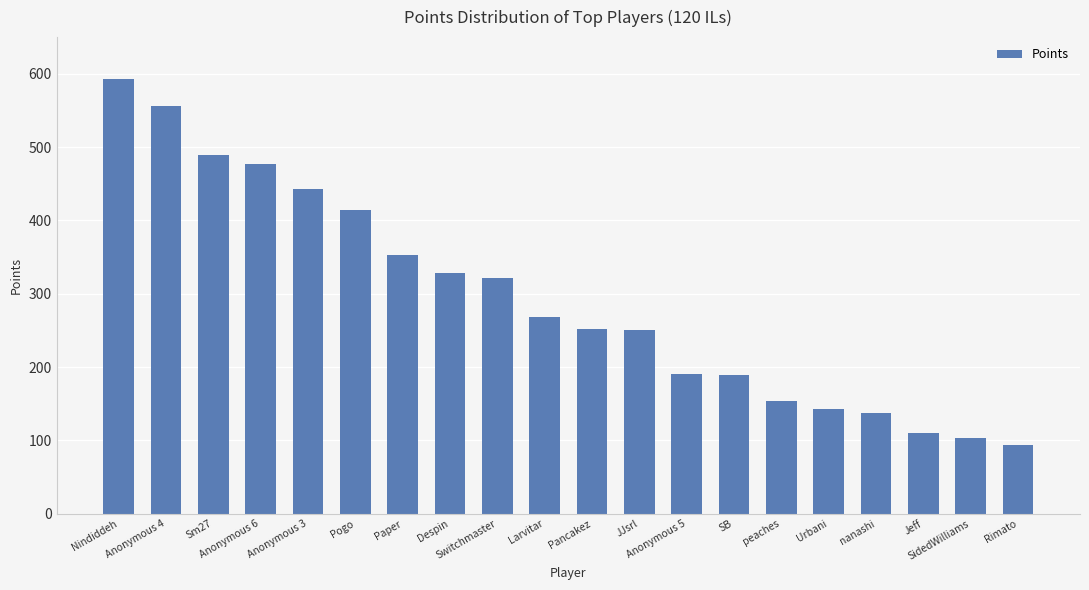

What is the label of the 1st bar from the left?

Nindiddeh